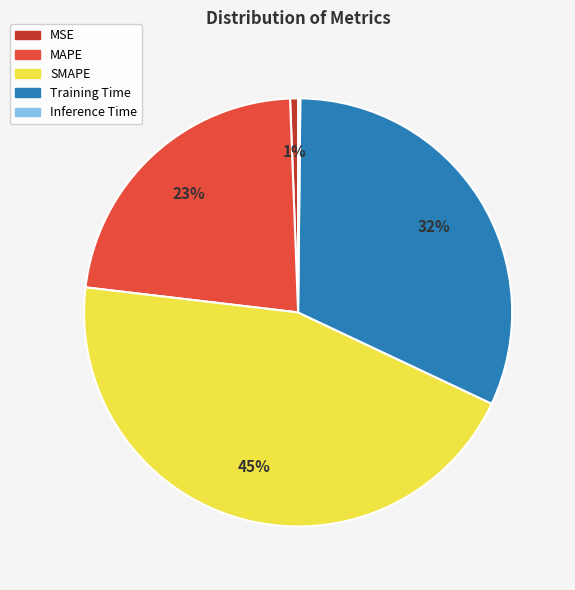

True or false: Training Time accounts for 32% of the total.

True